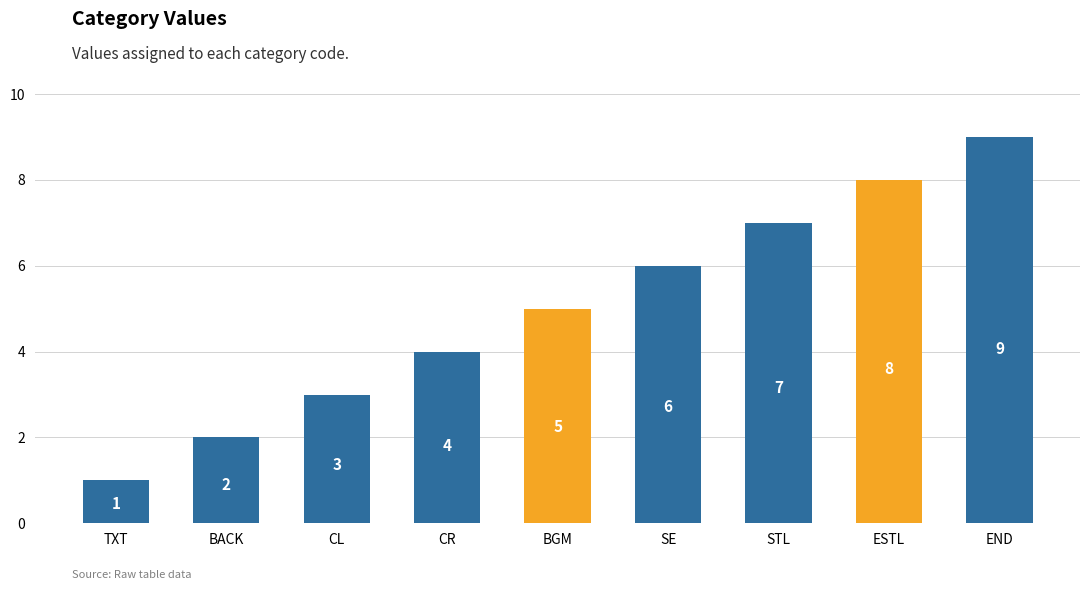

What is the value of the 8th bar from the left?

8